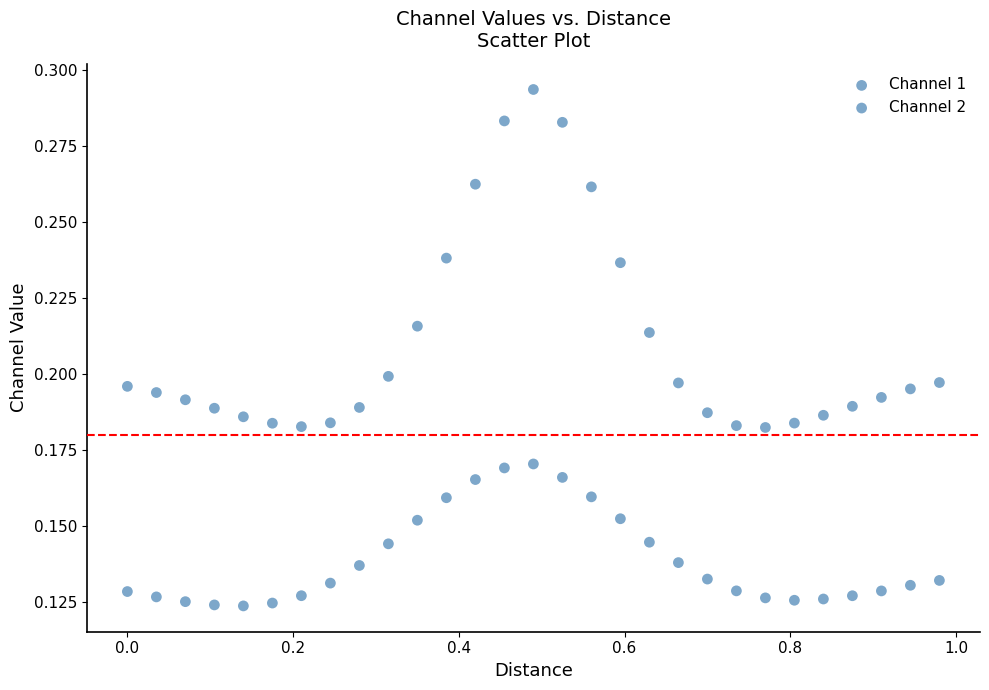

How many data points are displayed?

58